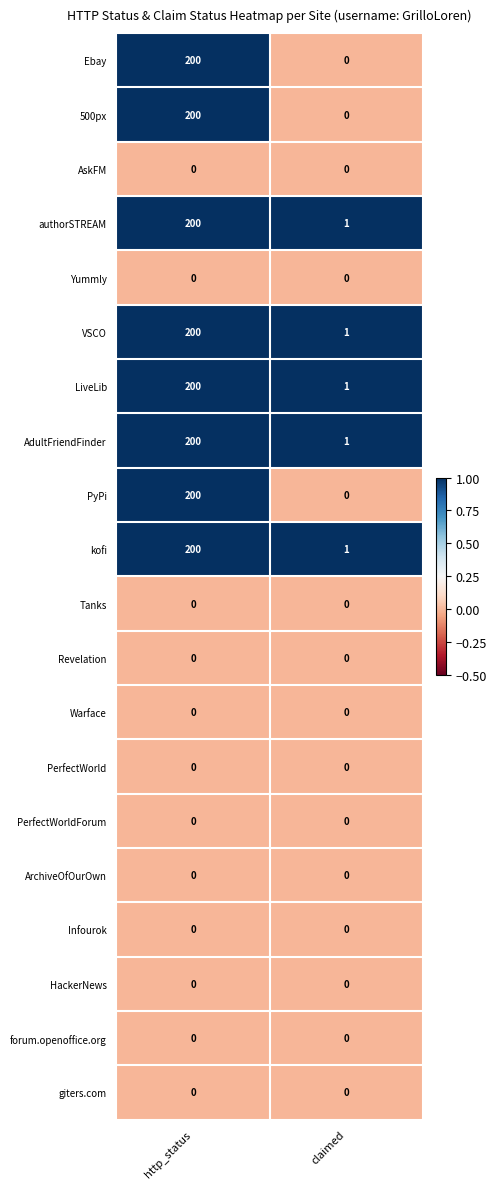

What is the sum of all VSCO values?

201